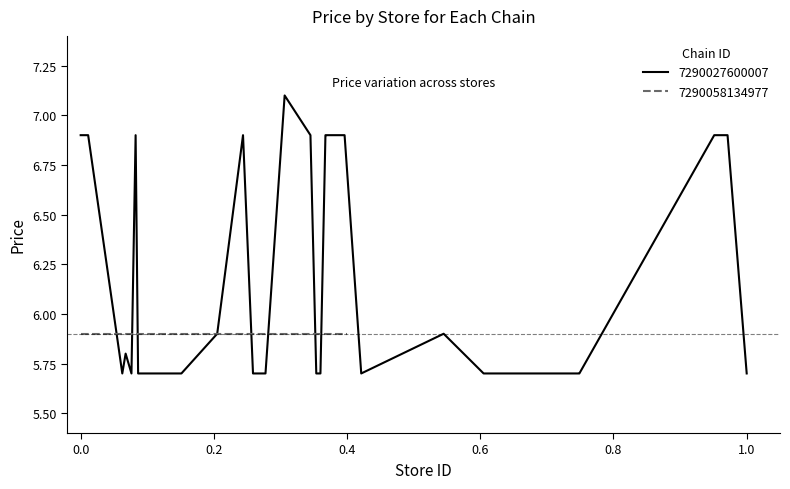

What is the maximum value for 7290027600007?

7.1